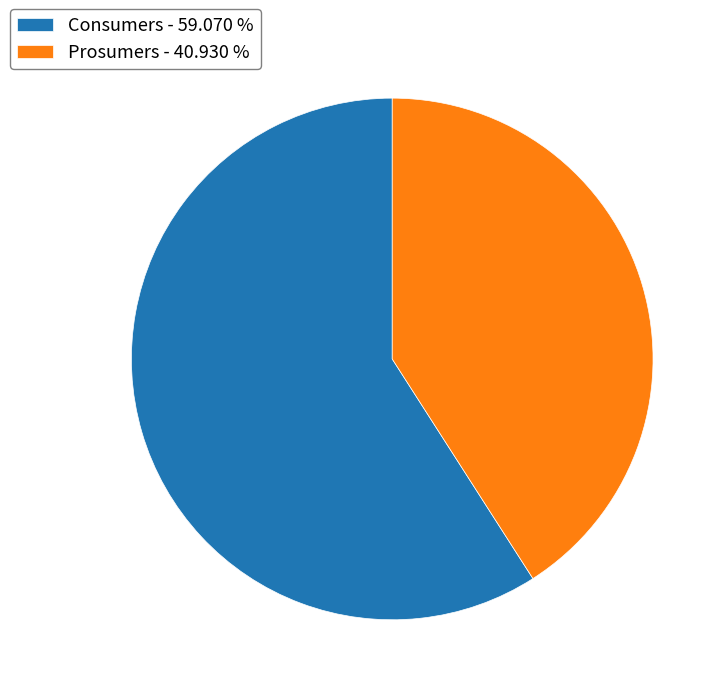

Does Consumers account for over 50% of the chart?

Yes